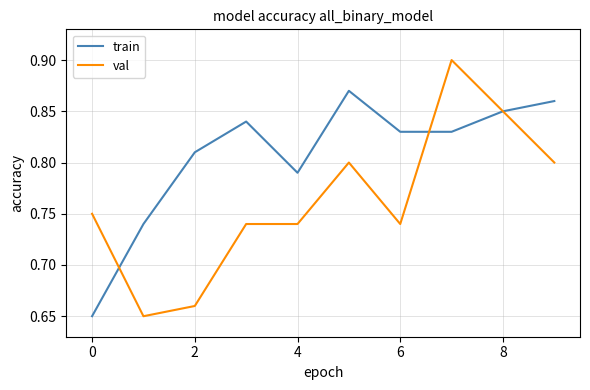

True or false: train and val cross at least once.

True